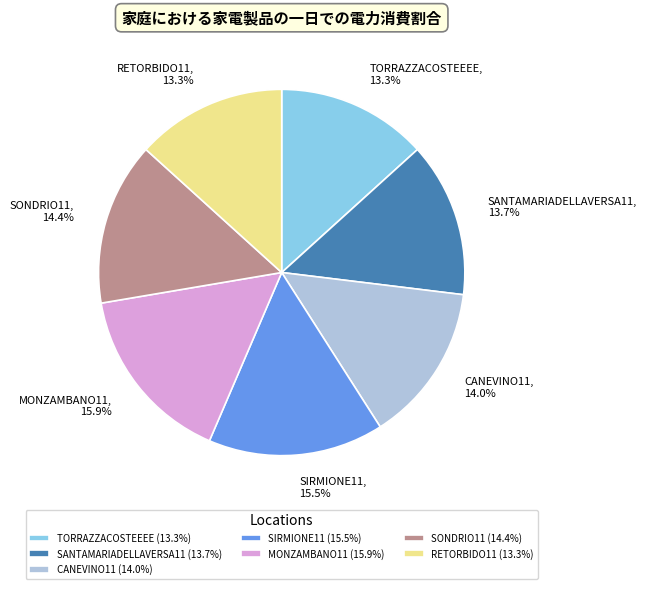

Is it true that SANTAMARIADELLAVERSA11 is 6% of the pie?

False